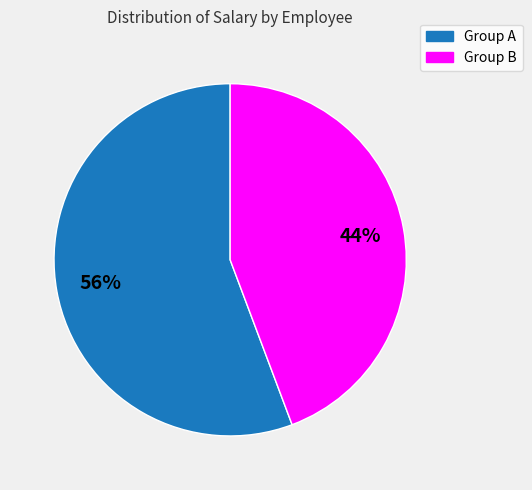

To the nearest percent, what is the average slice percentage?

50%